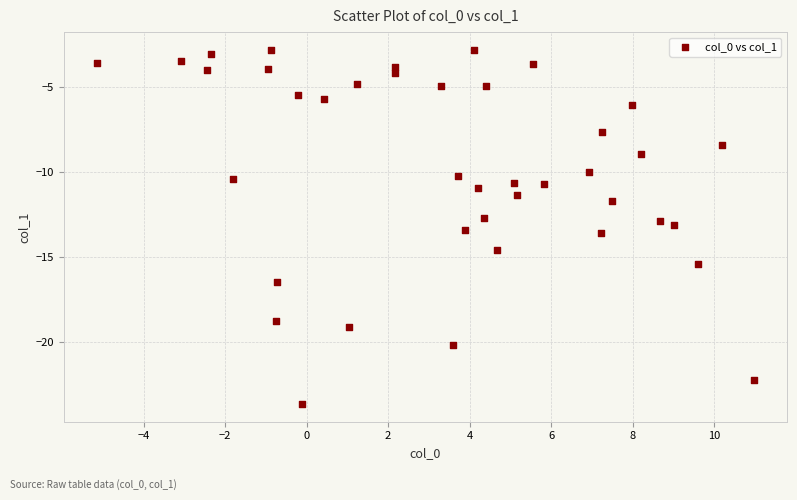

What is the range of Y values (max minus min)?

20.8